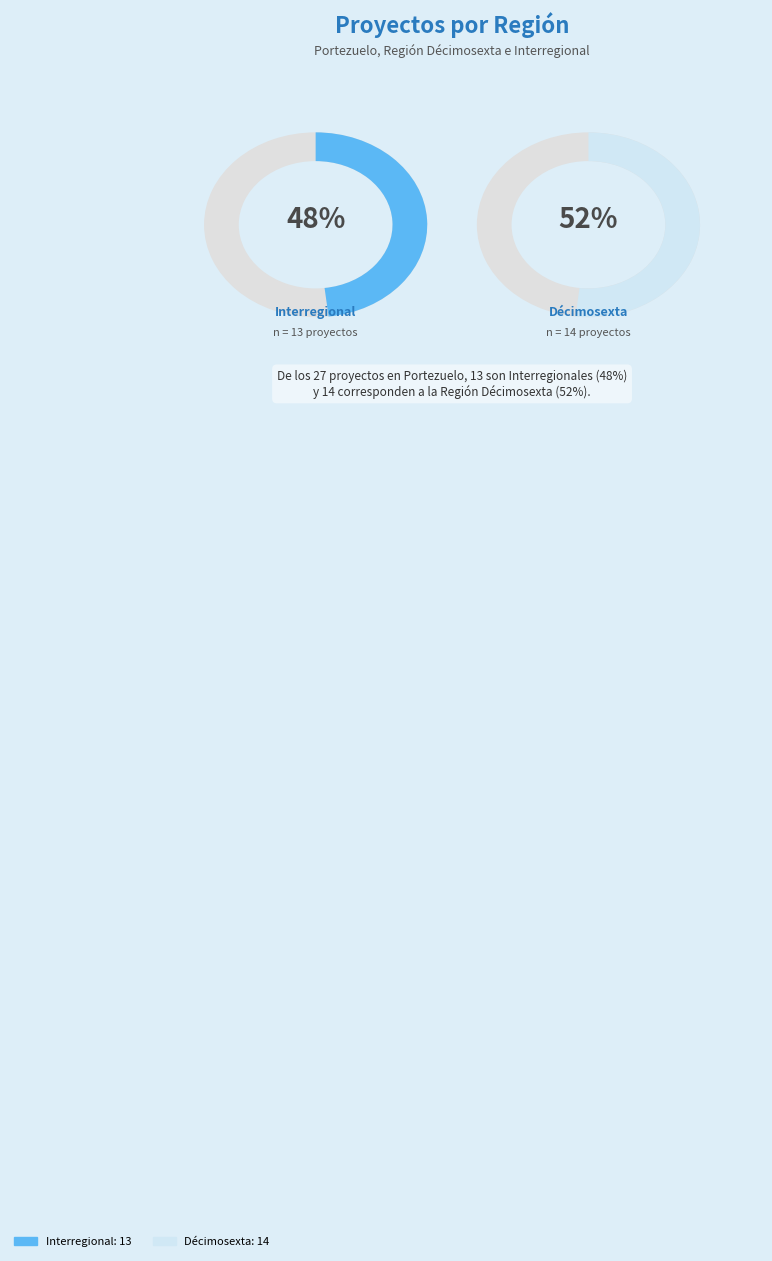

Is it true that Décimosexta is 52% of the pie?

True